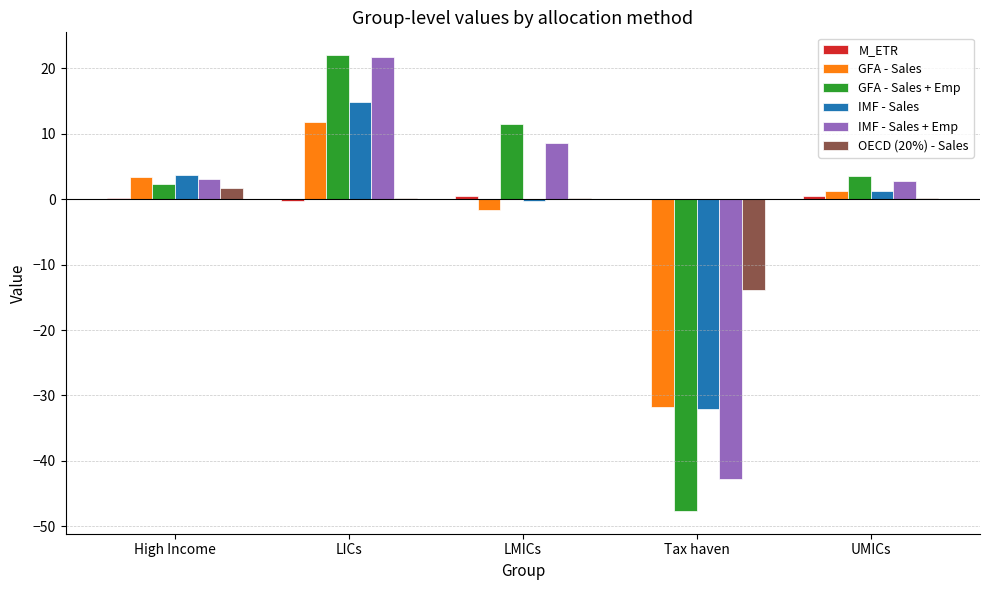

How many series are shown in this chart?

6